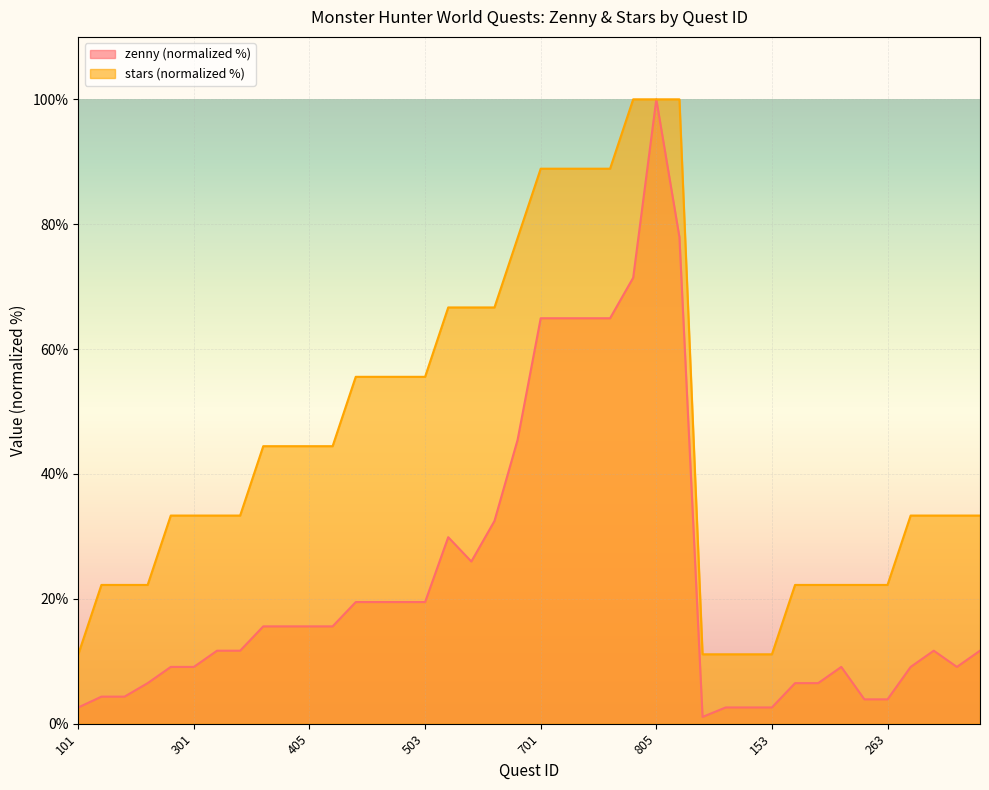

How many series are shown in this chart?

2